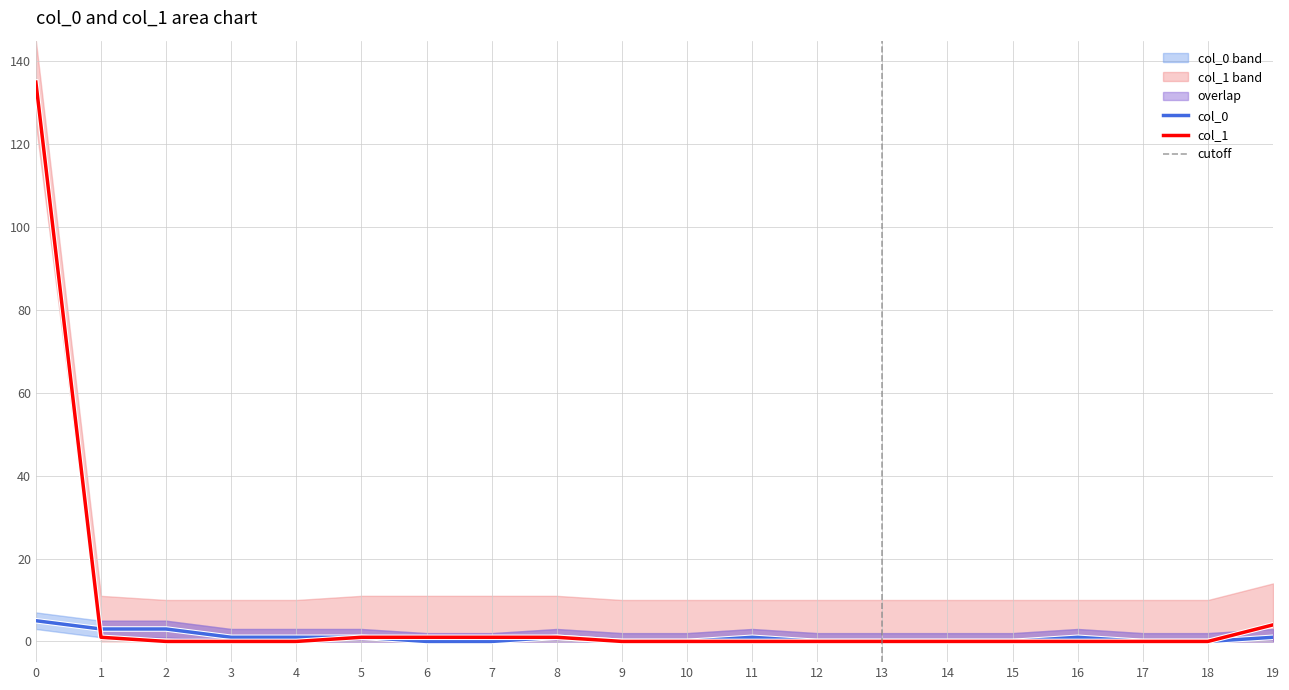

How many interior local peaks does the col_0 series have?

3